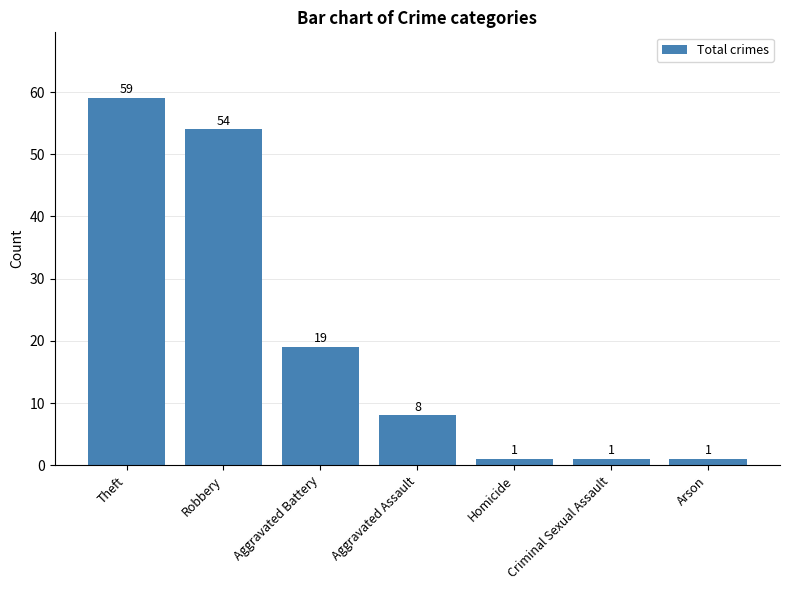

Reading right to left, list all the values displayed in this chart.

1	1	1	8	19	54	59